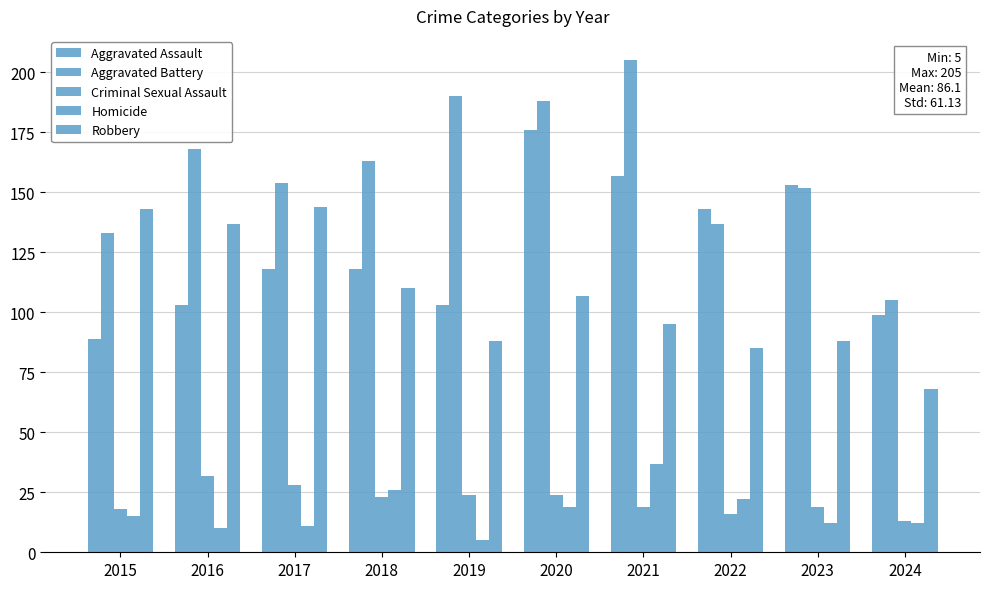

How many bars are there in total?

50